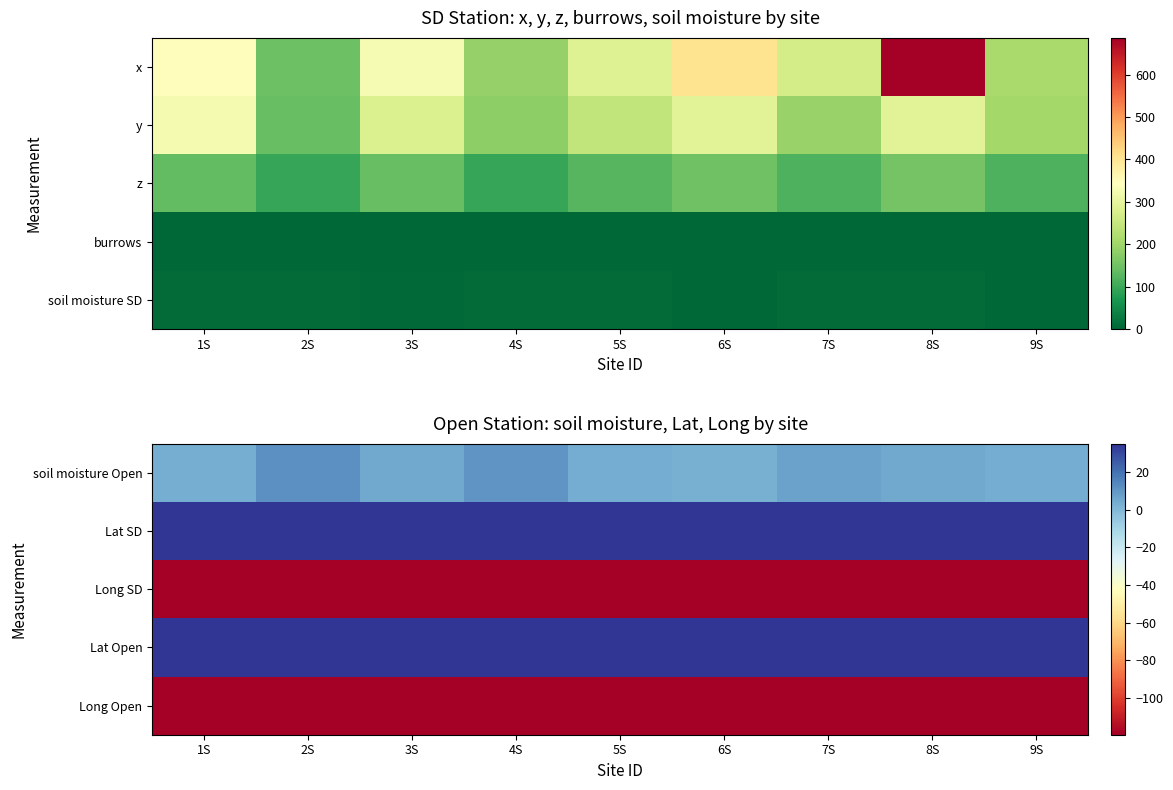

How many data points does each series have?

9